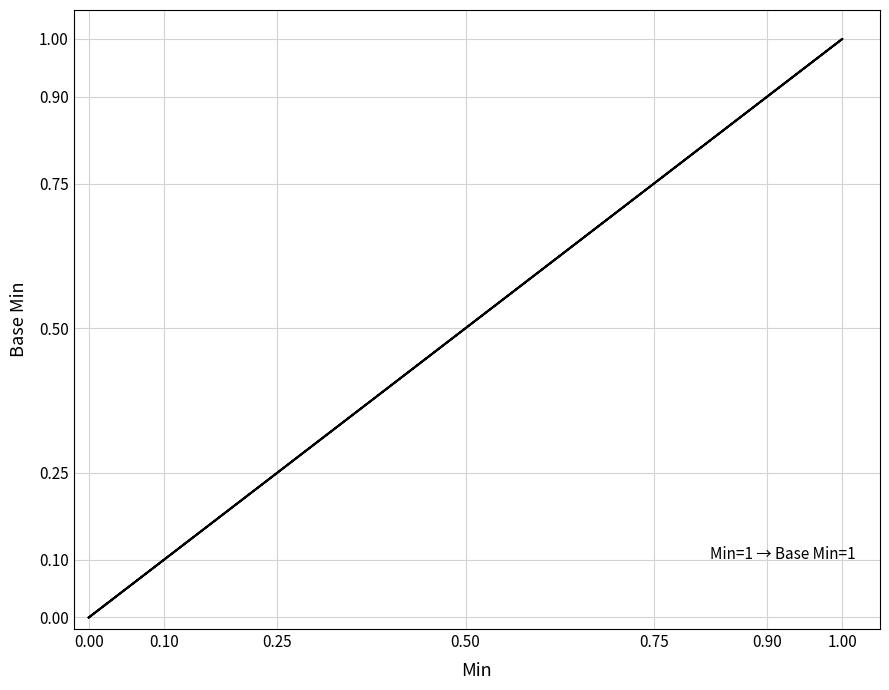

Count the values in the range 0 to 1.

6